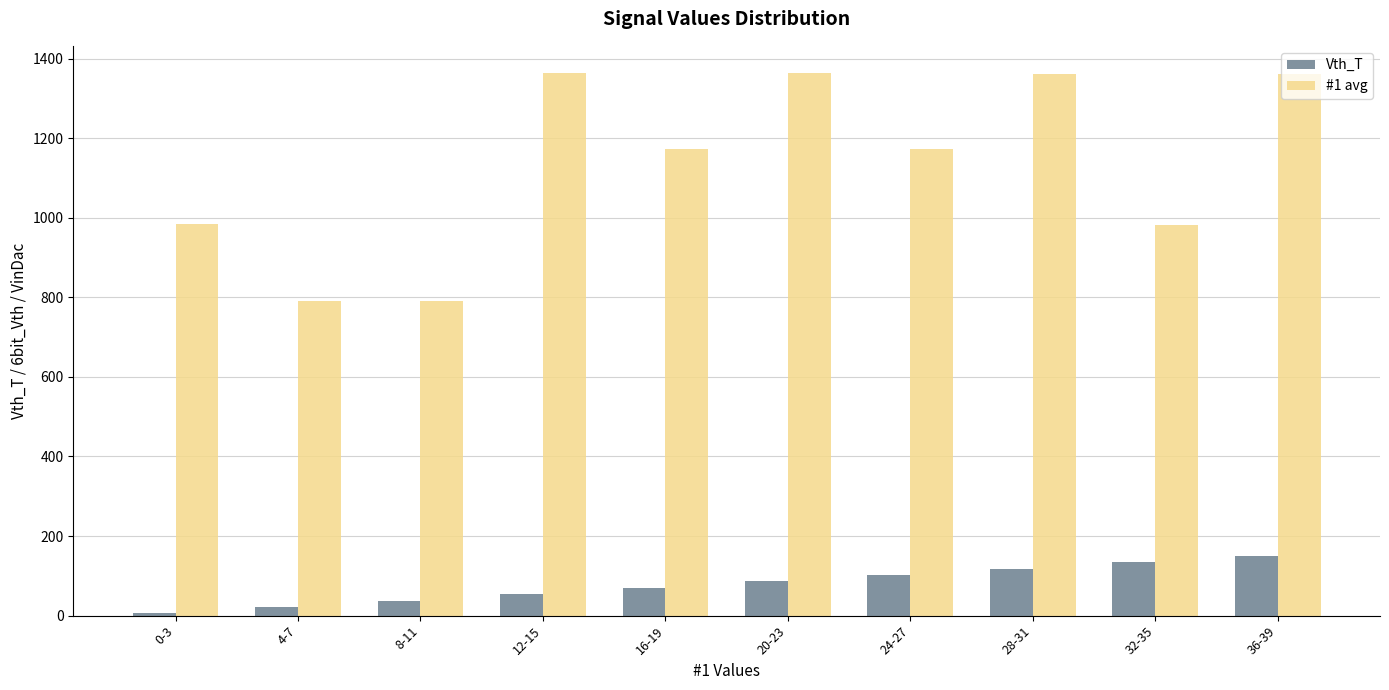

At which label does Vth_T reach its peak?

36-39